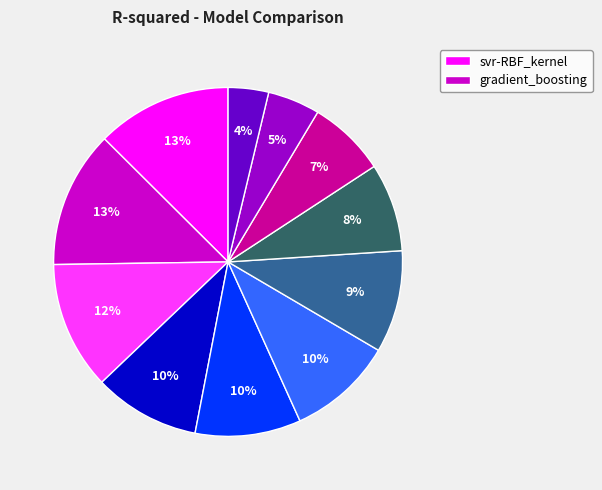

Is there any slice that represents more than half of the pie?

No